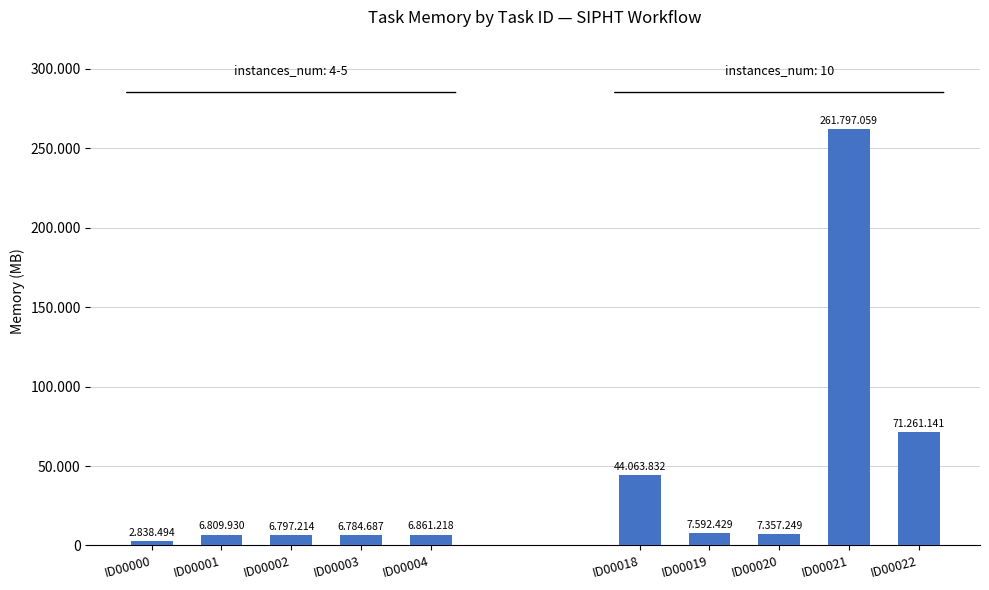

The Group 2 (instances 10) series shows 178372.8 at ID00003. True or false?

False